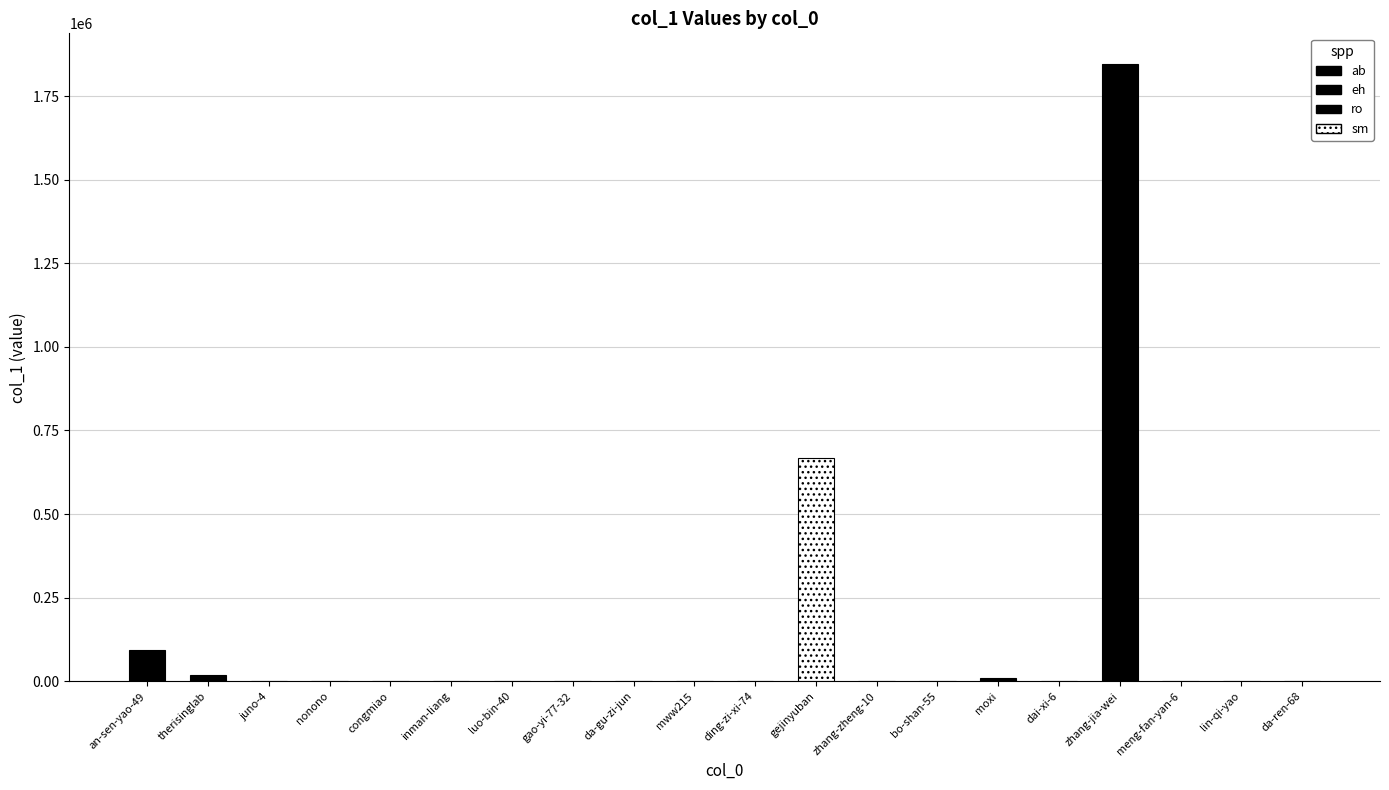

Where does the data first go above 58?

an-sen-yao-49